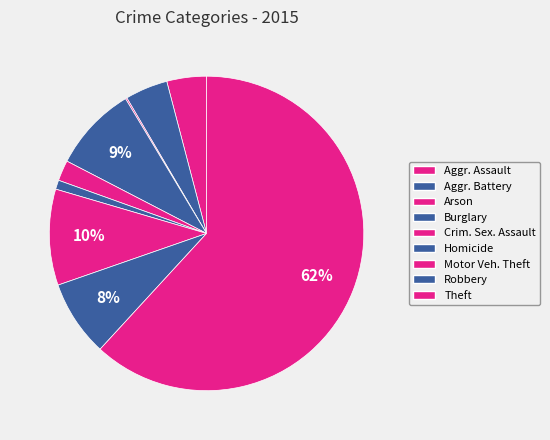

What is the largest slice in the pie chart?

Theft